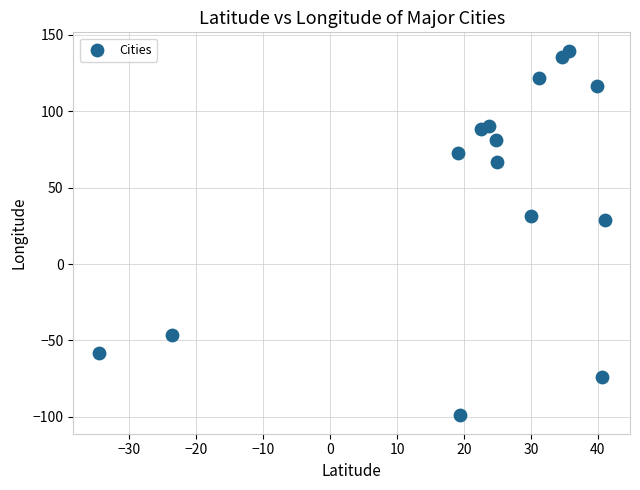

What is the range of Y values (max minus min)?

238.9